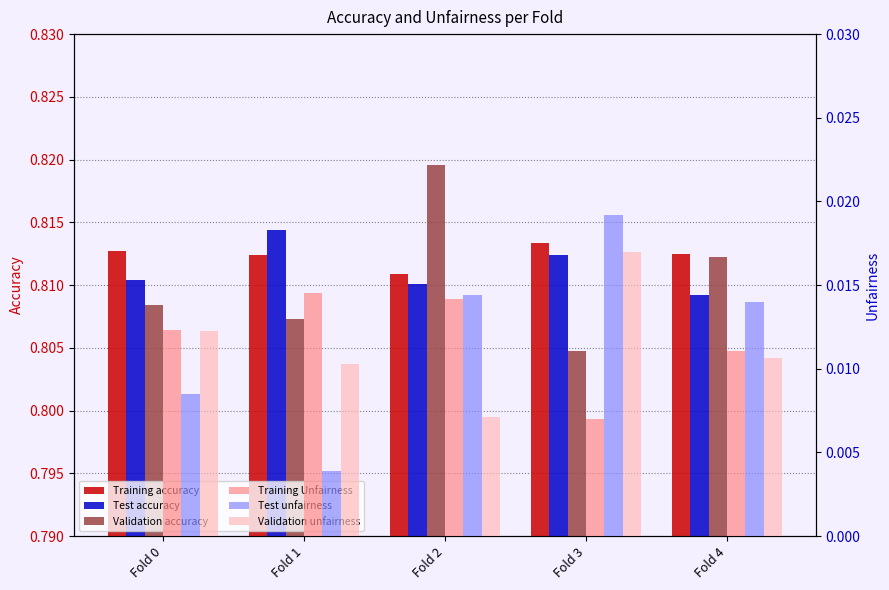

How many groups of bars are there?

5